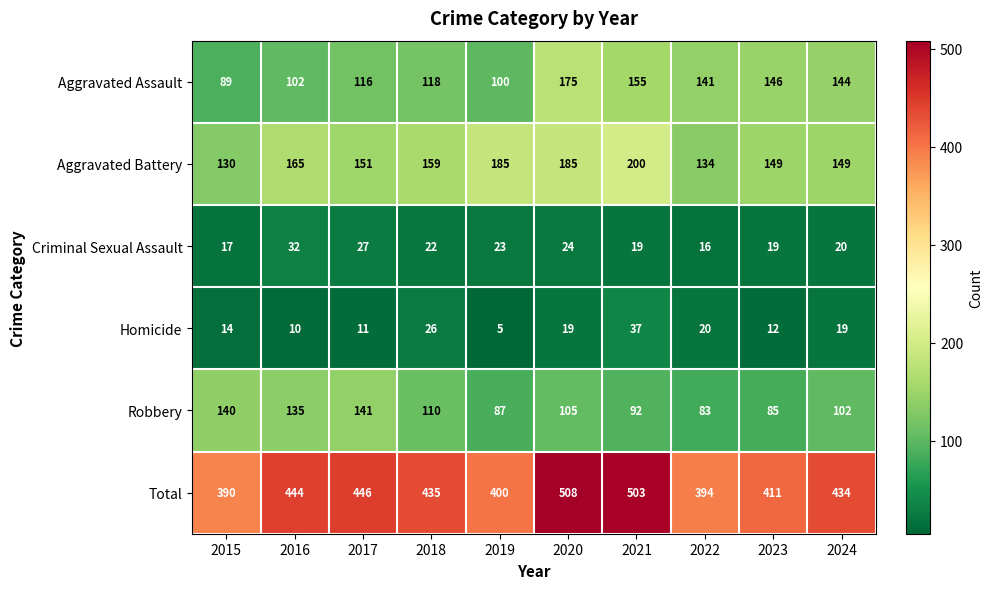

Rank the series at 2020 from lowest to highest value.

Homicide, Criminal Sexual Assault, Robbery, Aggravated Assault, Aggravated Battery, Total